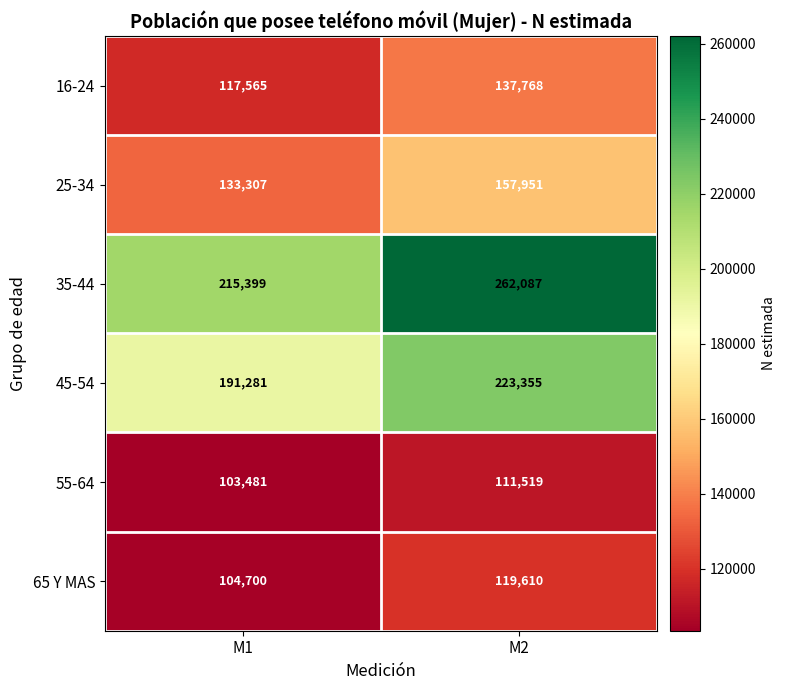

True or false: 45-54 has a value of 153786 at M2.

False